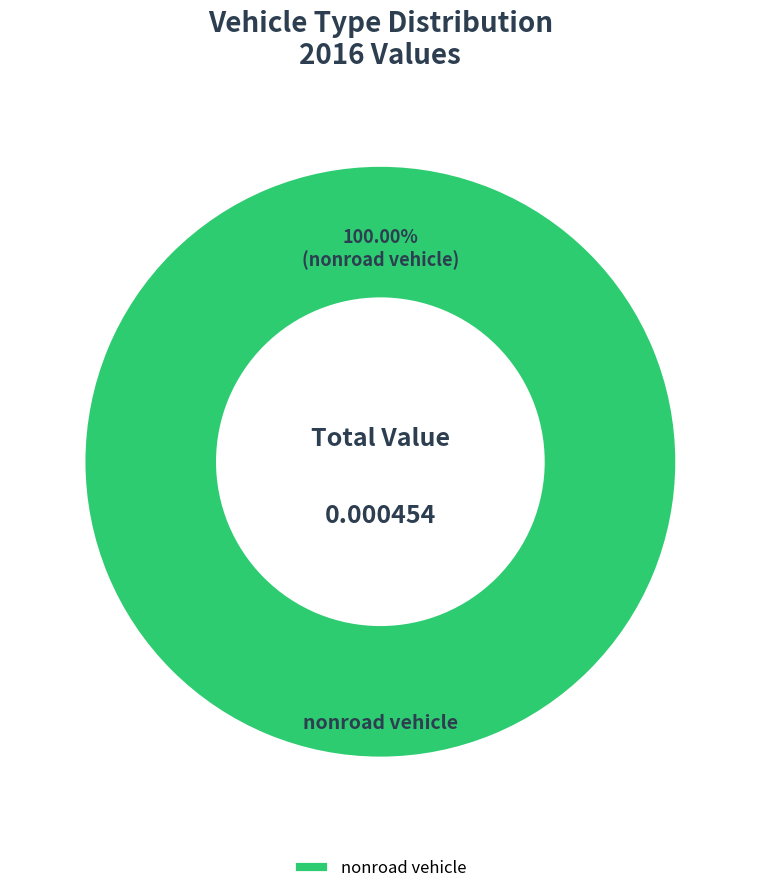

Count the number of slices in the pie.

1